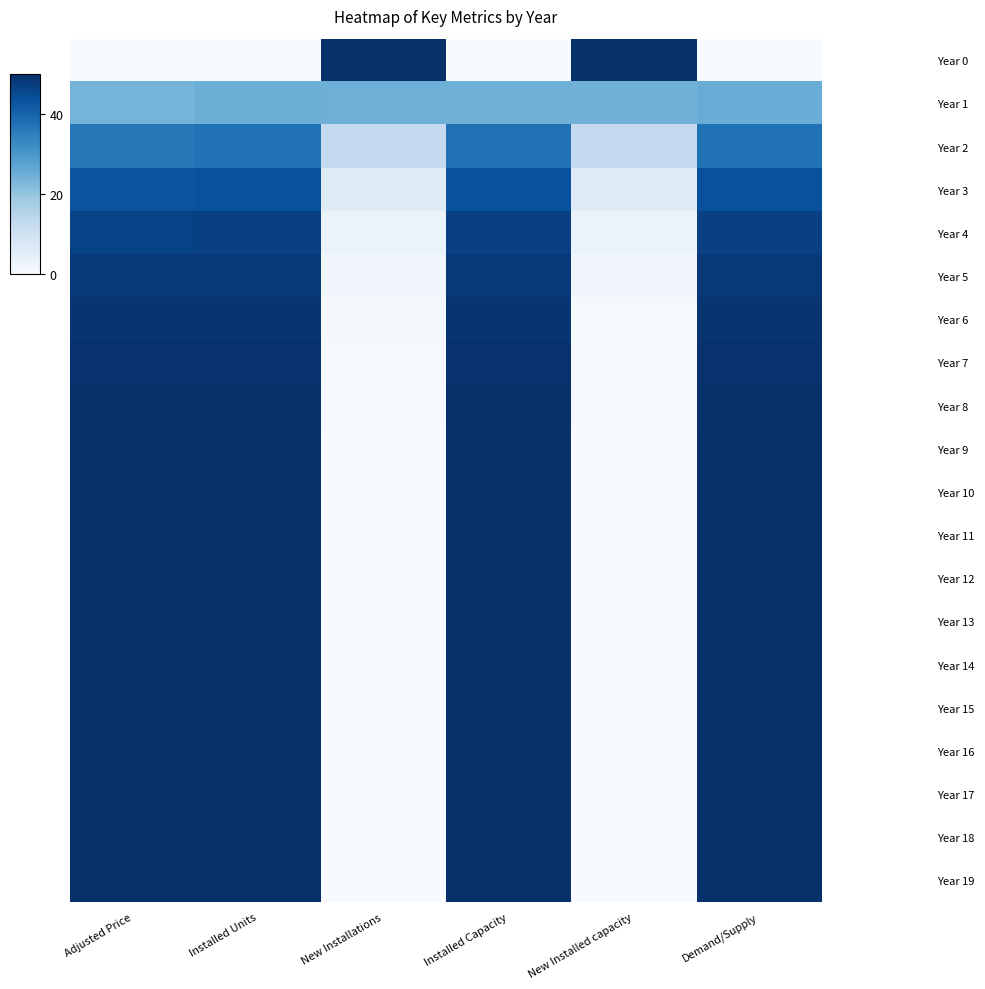

Reading left to right, transcribe all the data shown in this chart.

Year 0: Adjusted Price=0.0	Installed Units=0.0	New Installations=50.0	Installed Capacity=0.0	New Installed capacity=50.0	Demand/Supply=0.0
Year 1: Adjusted Price=23.7	Installed Units=24.8	New Installations=24.7	Installed Capacity=24.6	New Installed capacity=24.2	Demand/Supply=25.2
Year 2: Adjusted Price=36.2	Installed Units=37.4	New Installations=12.5	Installed Capacity=37.3	New Installed capacity=12.6	Demand/Supply=37.4
Year 3: Adjusted Price=43.0	Installed Units=43.5	New Installations=6.1	Installed Capacity=43.6	New Installed capacity=6.2	Demand/Supply=43.7
Year 4: Adjusted Price=46.4	Installed Units=46.7	New Installations=3.2	Installed Capacity=46.8	New Installed capacity=3.1	Demand/Supply=46.8
Year 5: Adjusted Price=48.2	Installed Units=48.3	New Installations=1.6	Installed Capacity=48.4	New Installed capacity=1.6	Demand/Supply=48.4
Year 6: Adjusted Price=49.1	Installed Units=49.1	New Installations=0.8	Installed Capacity=49.2	New Installed capacity=0.8	Demand/Supply=49.2
Year 7: Adjusted Price=49.6	Installed Units=49.6	New Installations=0.4	Installed Capacity=49.6	New Installed capacity=0.4	Demand/Supply=49.6
Year 8: Adjusted Price=49.8	Installed Units=49.8	New Installations=0.2	Installed Capacity=49.8	New Installed capacity=0.2	Demand/Supply=49.8
Year 9: Adjusted Price=49.9	Installed Units=49.9	New Installations=0.1	Installed Capacity=49.9	New Installed capacity=0.1	Demand/Supply=49.9
Year 10: Adjusted Price=49.9	Installed Units=50.0	New Installations=0.0	Installed Capacity=49.9	New Installed capacity=0.0	Demand/Supply=49.9
Year 11: Adjusted Price=50.0	Installed Units=50.0	New Installations=0.0	Installed Capacity=50.0	New Installed capacity=0.0	Demand/Supply=50.0
Year 12: Adjusted Price=50.0	Installed Units=50.0	New Installations=0.0	Installed Capacity=50.0	New Installed capacity=0.0	Demand/Supply=50.0
Year 13: Adjusted Price=50.0	Installed Units=50.0	New Installations=0.0	Installed Capacity=50.0	New Installed capacity=0.0	Demand/Supply=50.0
Year 14: Adjusted Price=50.0	Installed Units=50.0	New Installations=0.0	Installed Capacity=50.0	New Installed capacity=0.0	Demand/Supply=50.0
Year 15: Adjusted Price=50.0	Installed Units=50.0	New Installations=0.0	Installed Capacity=50.0	New Installed capacity=0.0	Demand/Supply=50.0
Year 16: Adjusted Price=50.0	Installed Units=50.0	New Installations=0.0	Installed Capacity=50.0	New Installed capacity=0.0	Demand/Supply=50.0
Year 17: Adjusted Price=50.0	Installed Units=50.0	New Installations=0.0	Installed Capacity=50.0	New Installed capacity=0.0	Demand/Supply=50.0
Year 18: Adjusted Price=50.0	Installed Units=50.0	New Installations=0.0	Installed Capacity=50.0	New Installed capacity=0.0	Demand/Supply=50.0
Year 19: Adjusted Price=50.0	Installed Units=50.0	New Installations=0.0	Installed Capacity=50.0	New Installed capacity=0.0	Demand/Supply=50.0